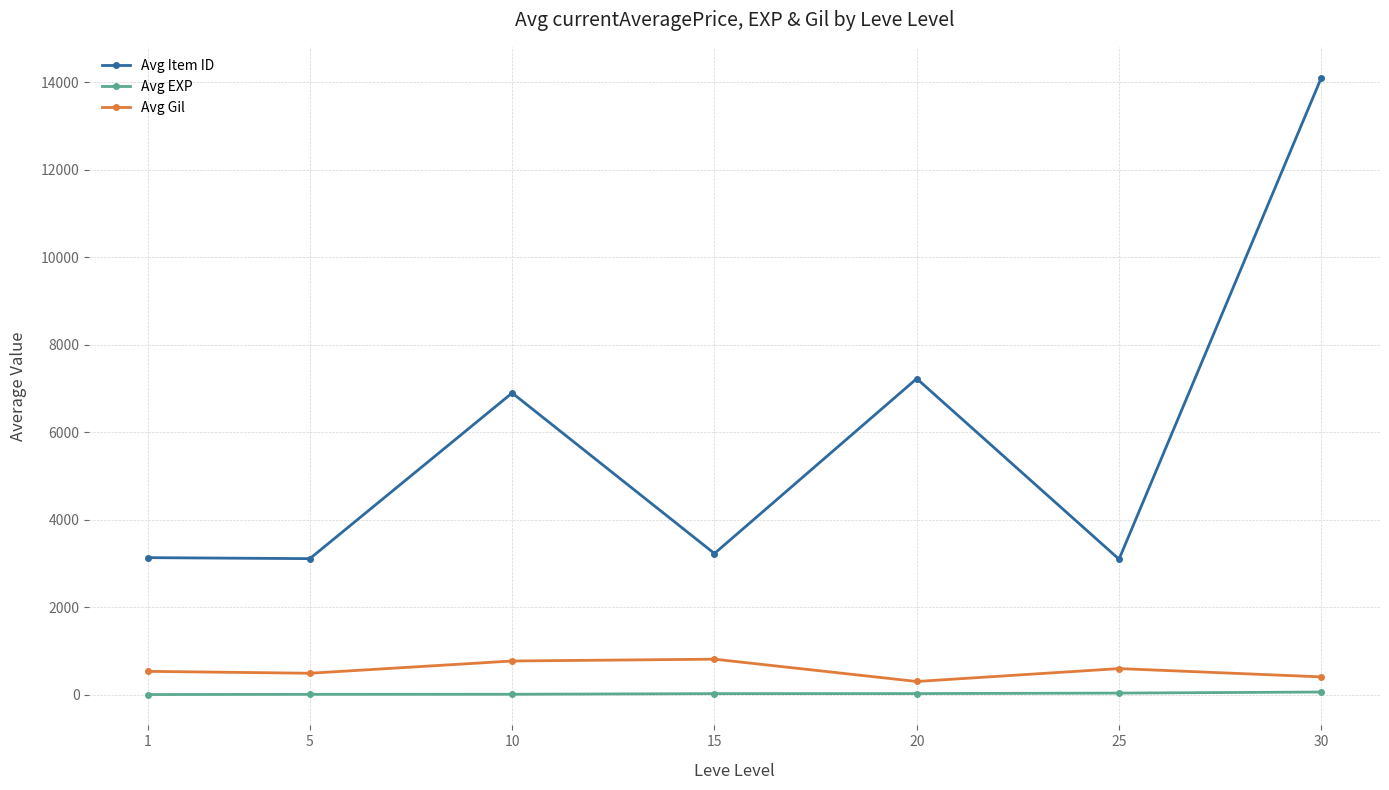

At how many categories does at least one series exceed 7588?

1